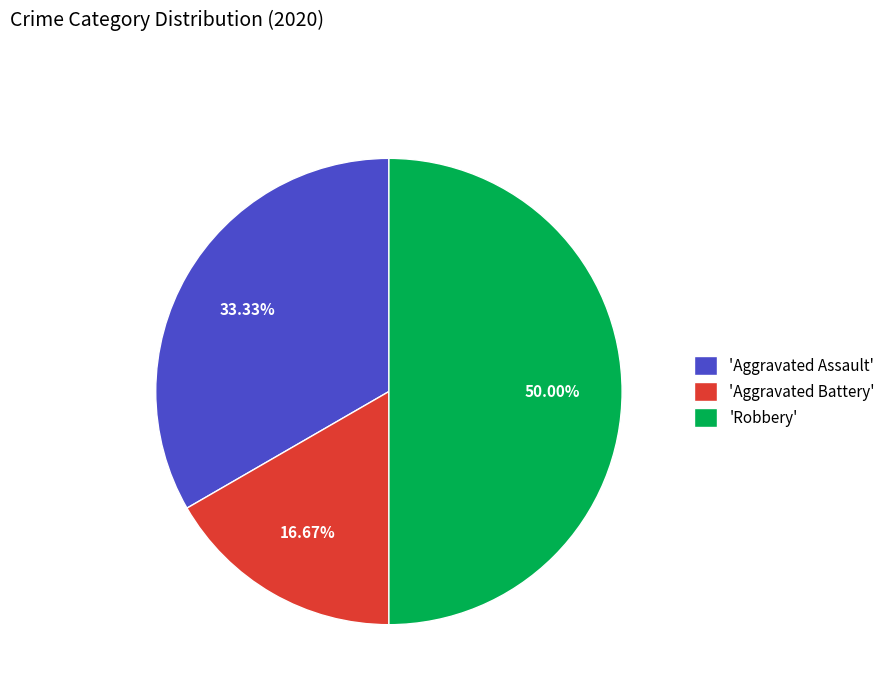

Count the number of slices in the pie.

3